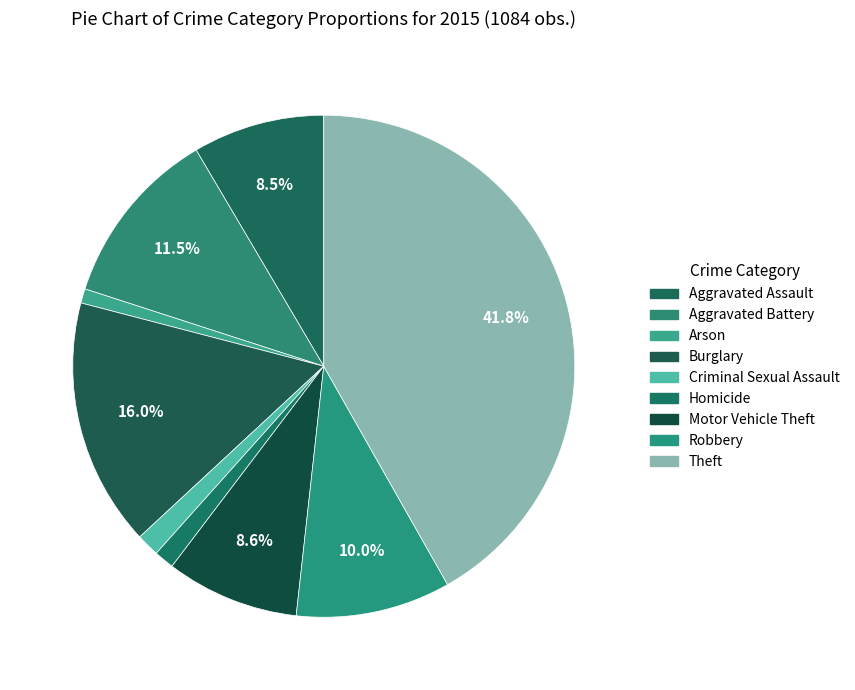

Count the number of slices in the pie.

9